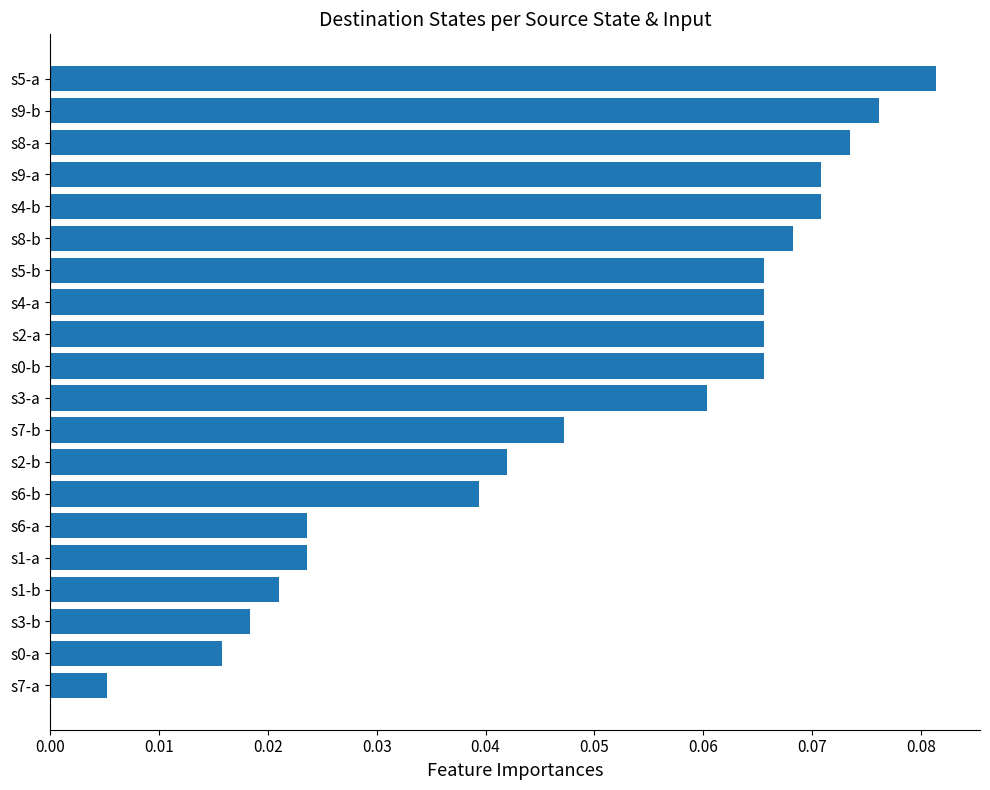

Where is the data nearest to the value 0?

s7-a